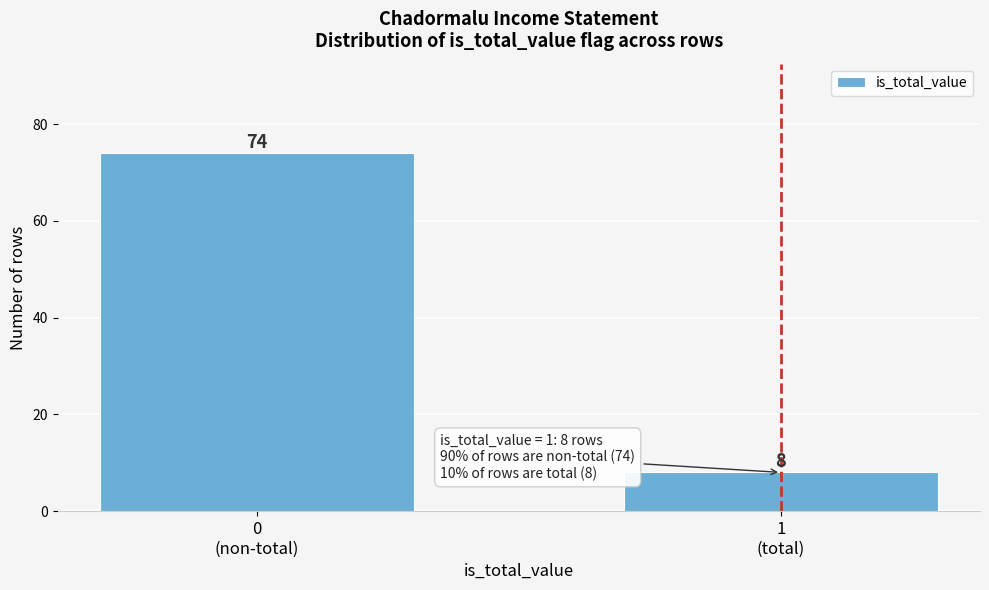

Reading left to right, extract all data points from this chart.

74	8